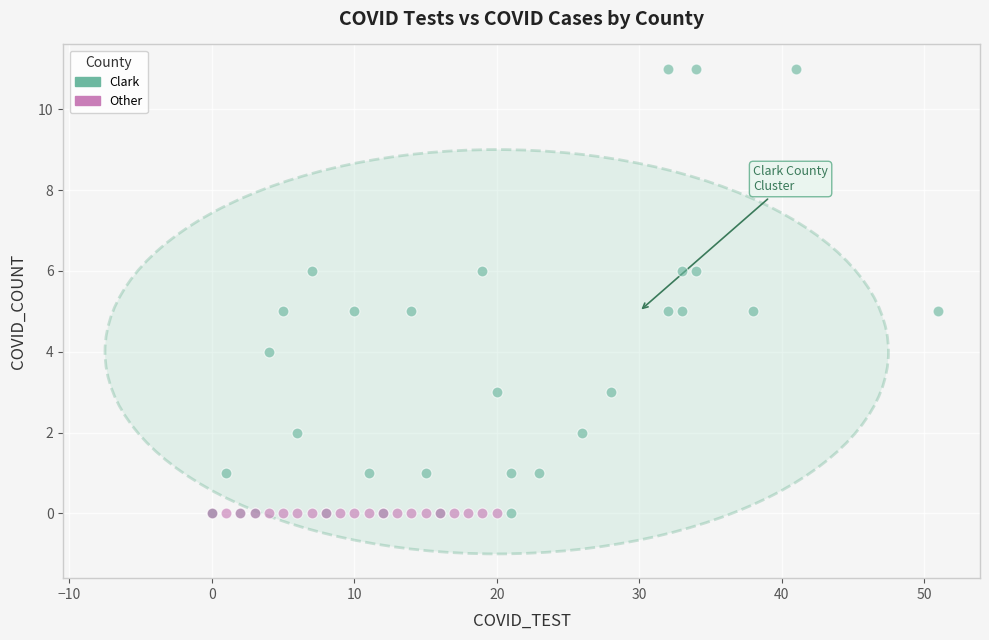

Which series contains the highest Y value?

Clark